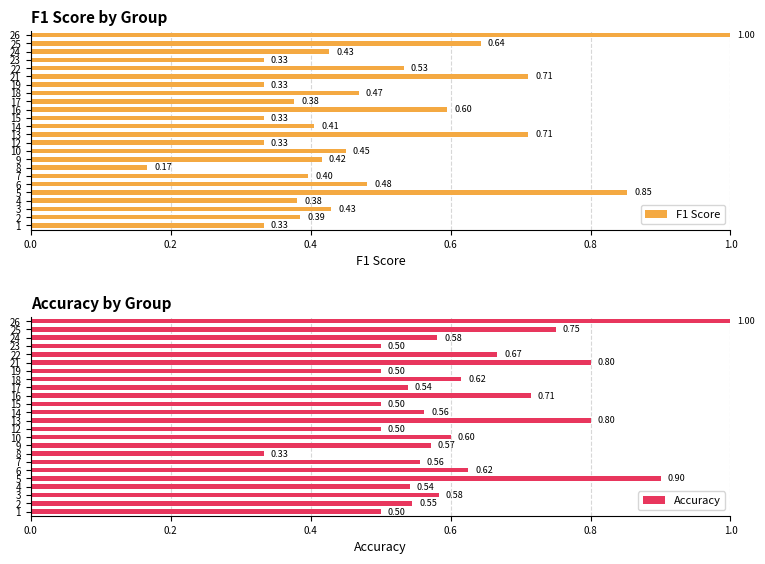

Which category has the lowest value in the F1 Score series?

8